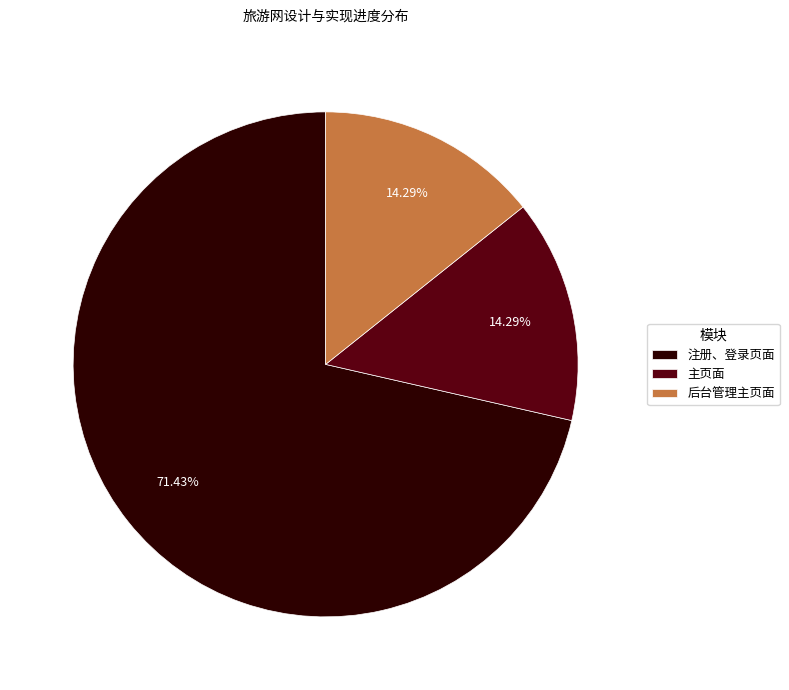

How many segments does this pie chart have?

3